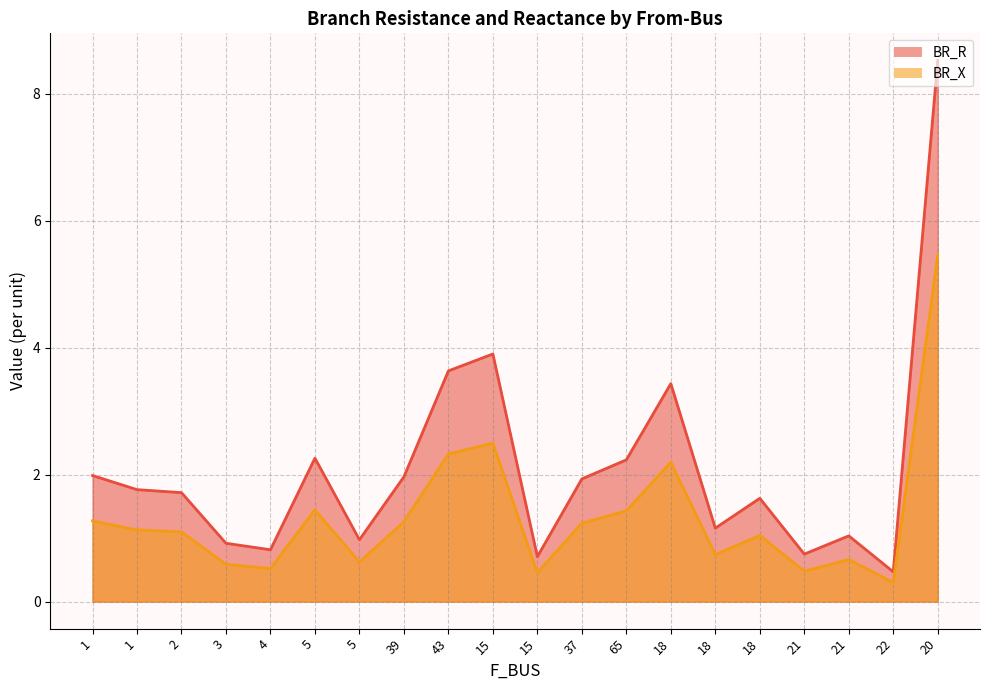

Is the value of BR_X at 37 greater than the value of BR_R at 18?

No